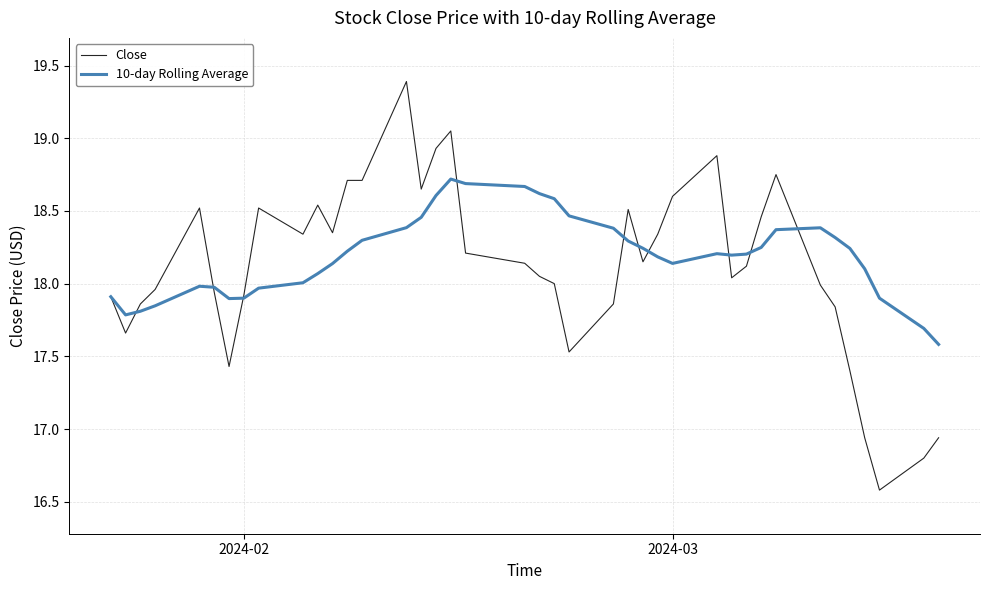

Which series has the widest spread of values?

Close